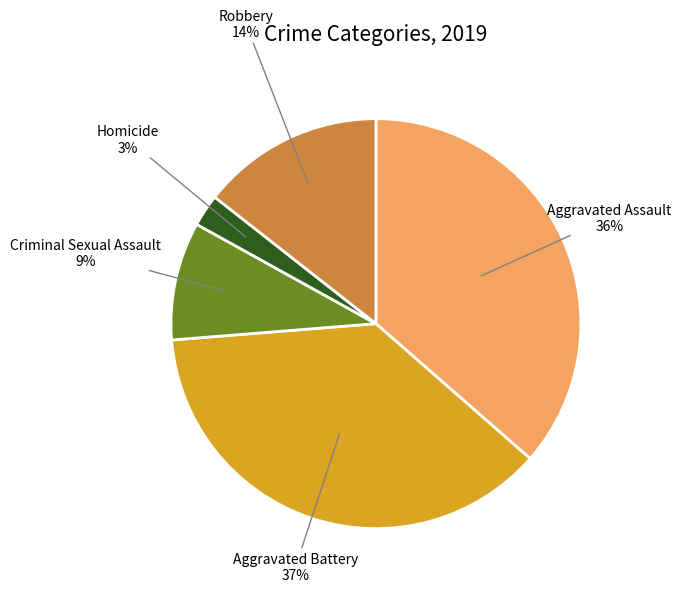

Is the sum of Aggravated Assault and Homicide greater than half?

No